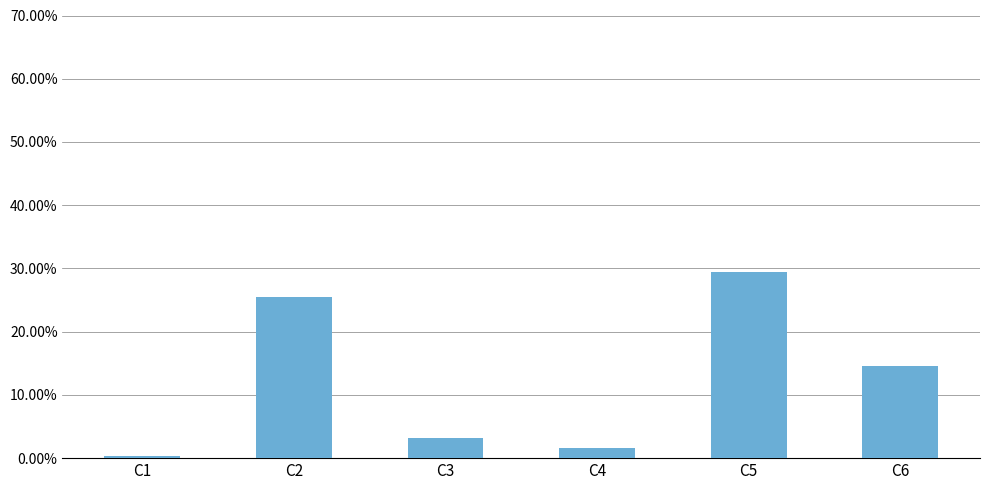

Rank the categories by value from lowest to highest.

C1, C4, C3, C6, C2, C5